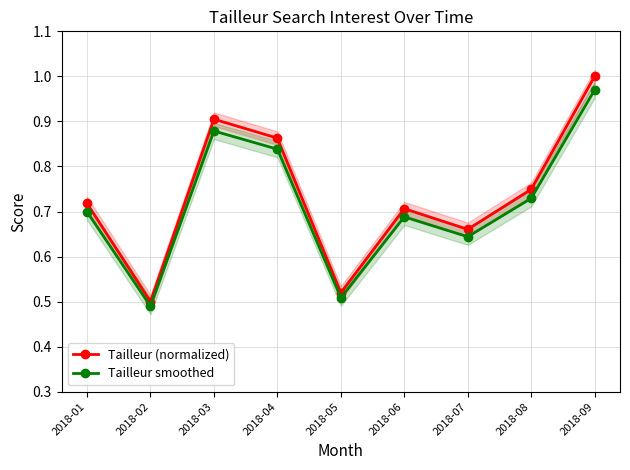

True or false: Tailleur smoothed and Tailleur (normalized) cross at least once.

False